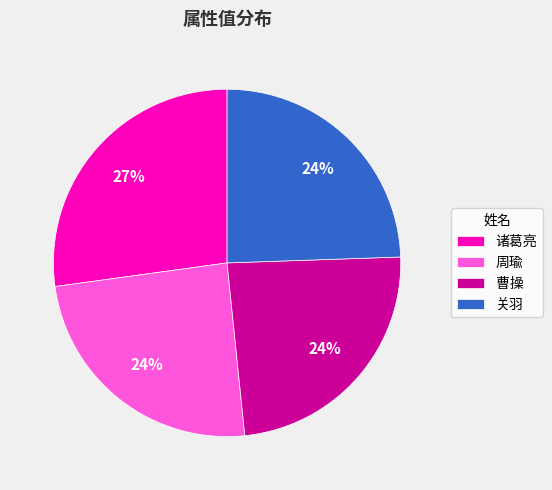

Approximately how many times larger is the value at 周瑜 compared to 关羽?

1.0